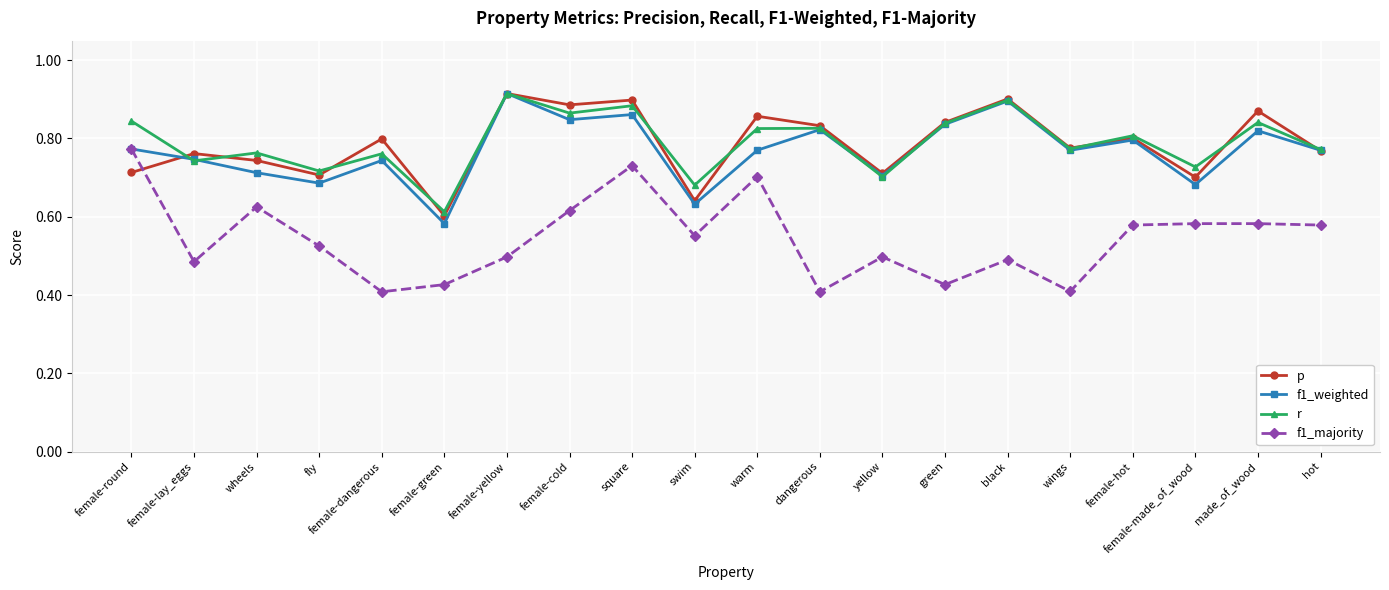

Between which two adjacent categories do f1_weighted and r first intersect?

female-round and female-lay_eggs